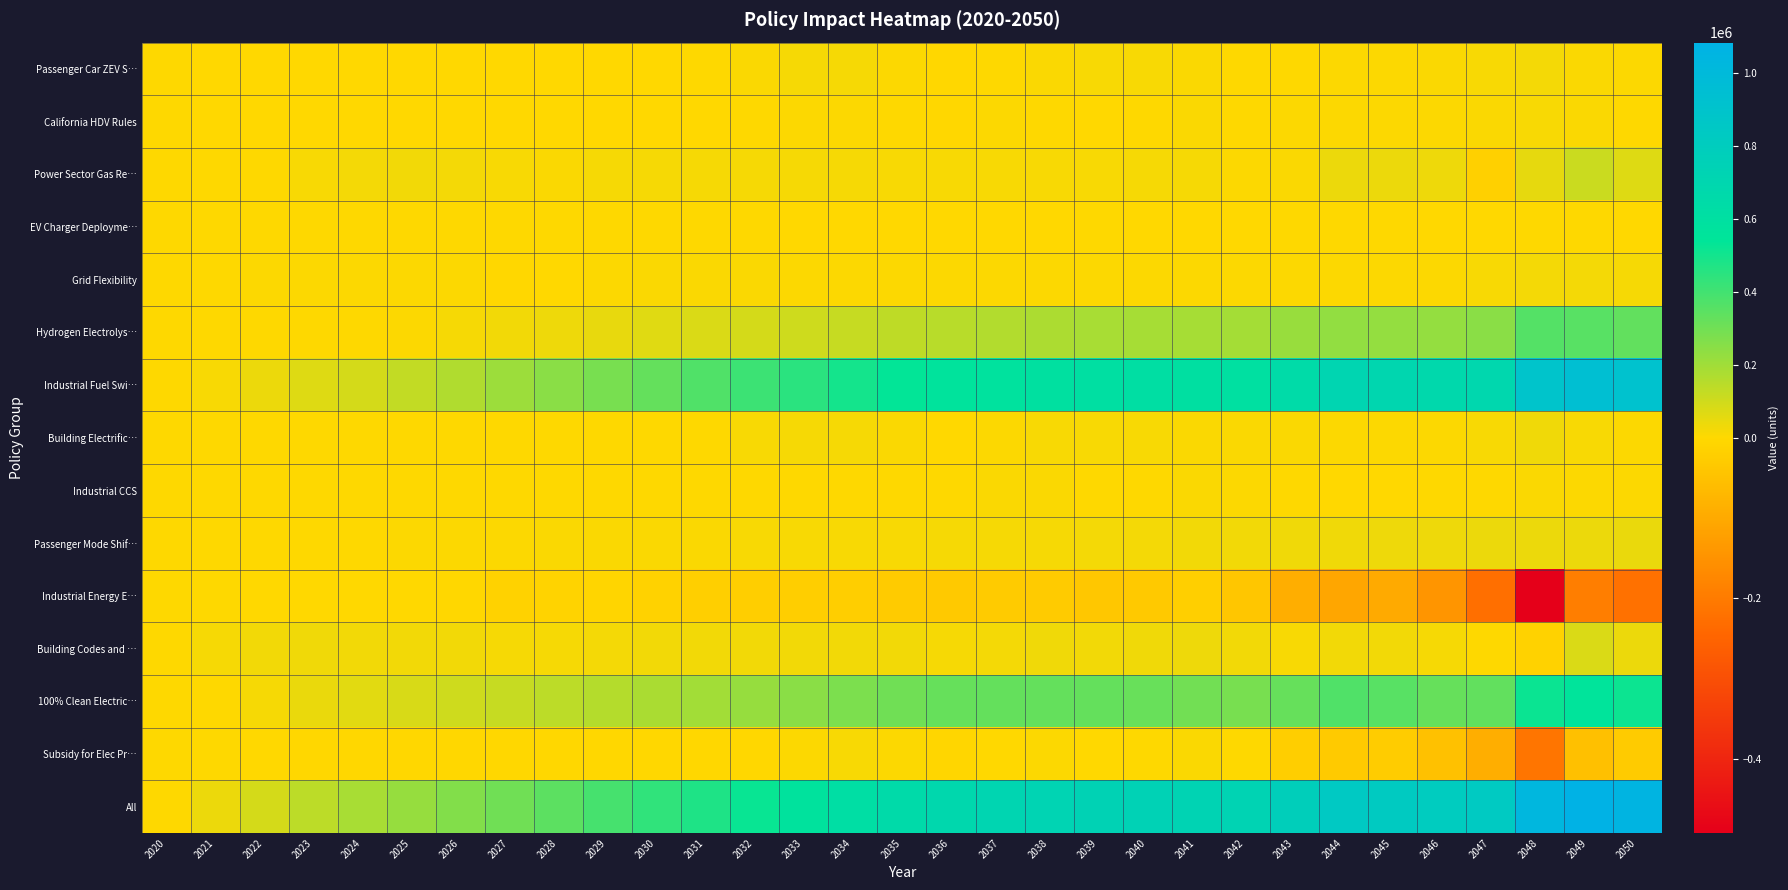

Which has a higher value, 2037 or 2041?

2041